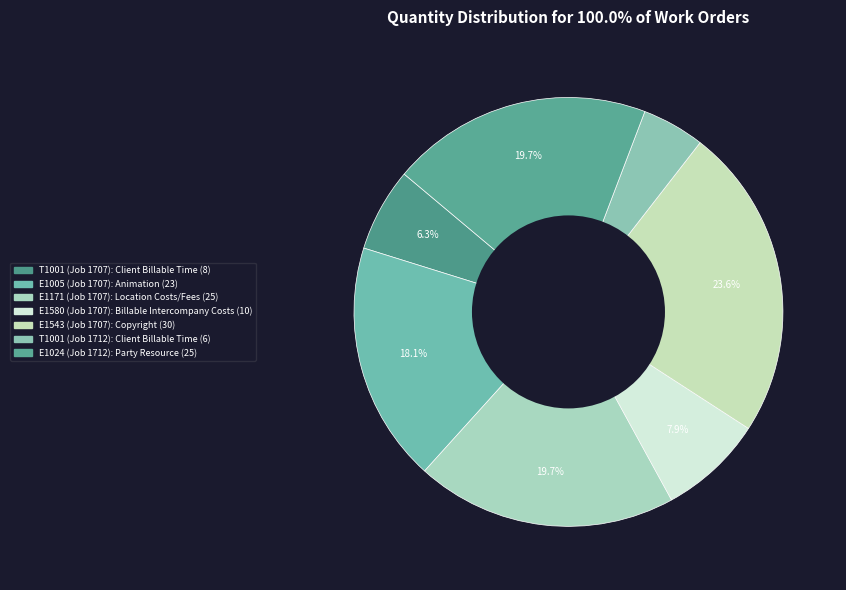

Is there a majority slice in this chart?

No